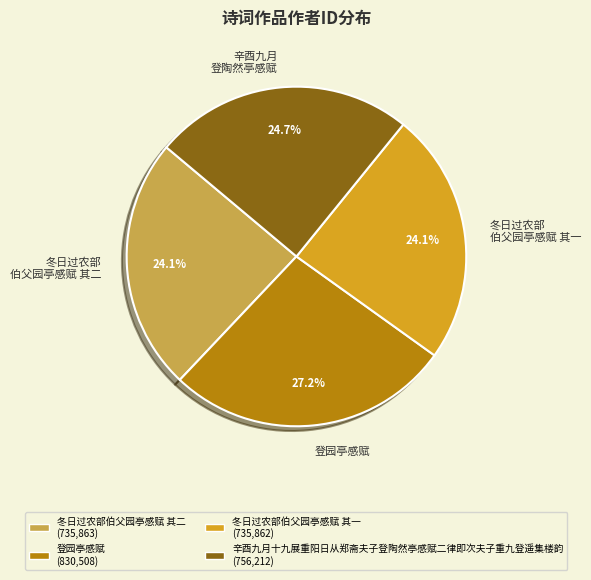

How much of the chart is everything except 登园亭感赋?

72.8%